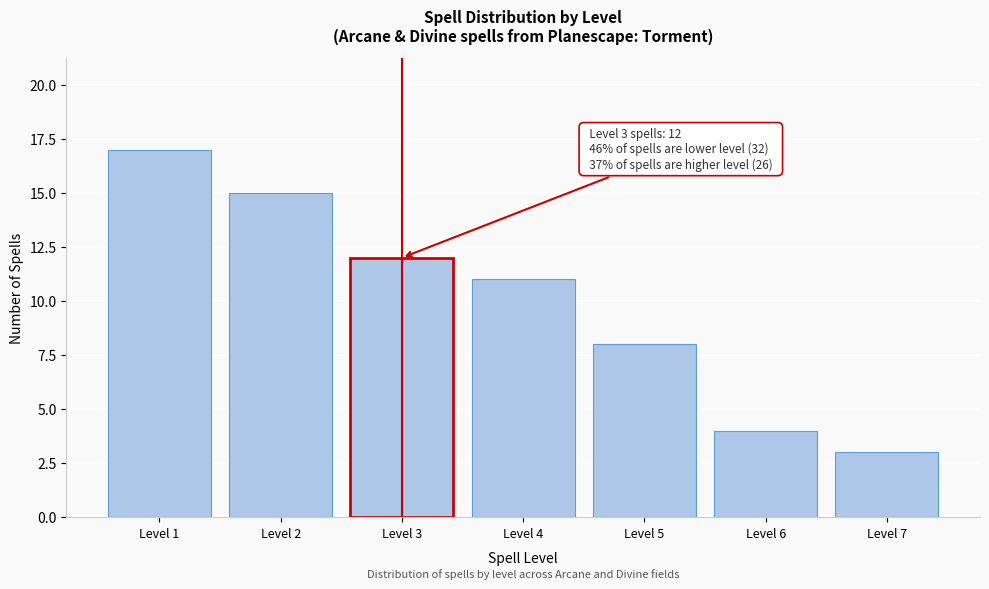

Reading left to right, transcribe all the data shown in this chart.

Level 1=17	Level 2=15	Level 3=12	Level 4=11	Level 5=8	Level 6=4	Level 7=3